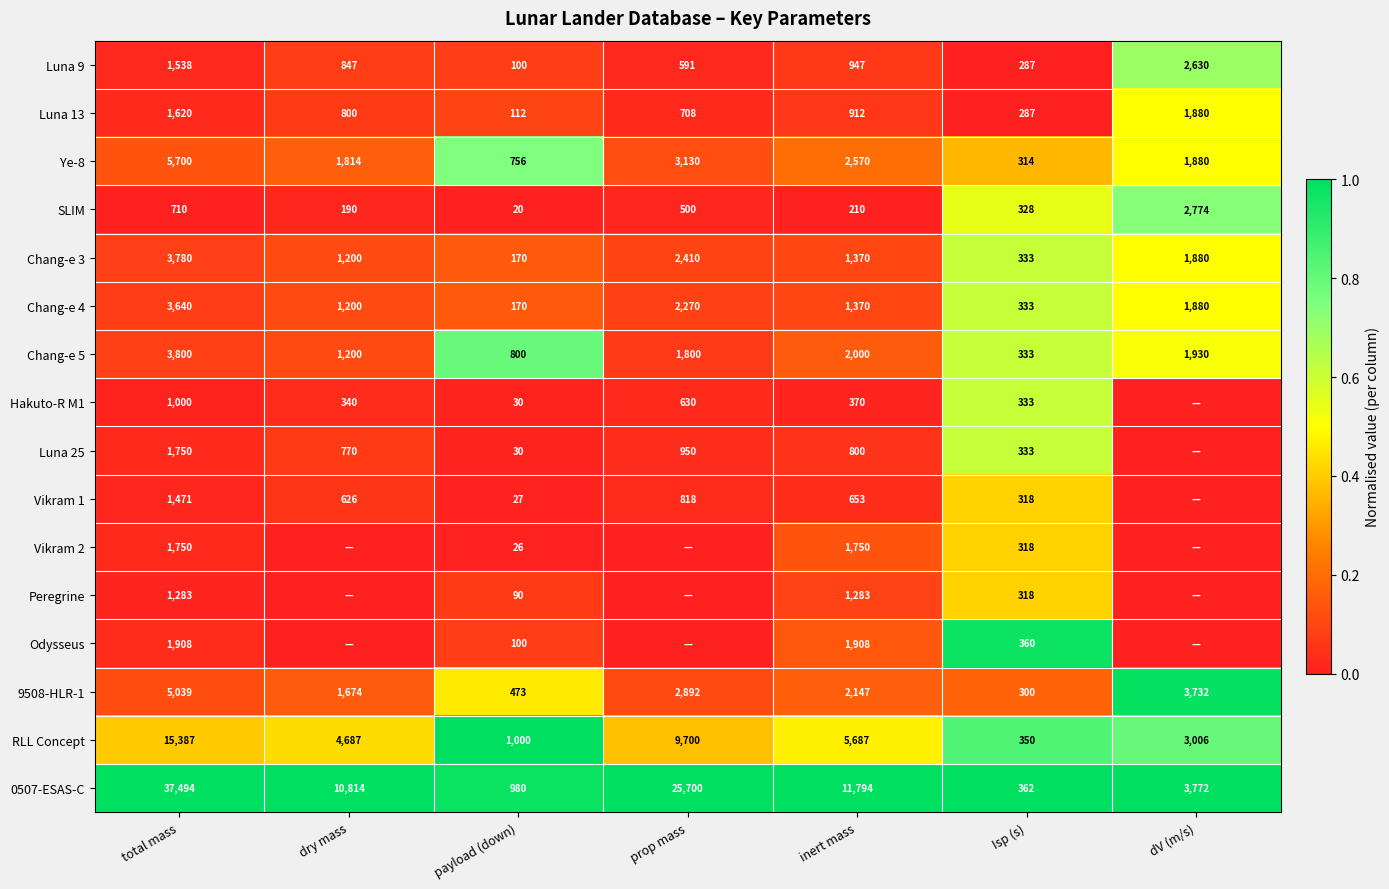

Is it true that Odysseus equals 100 at payload (down)?

True